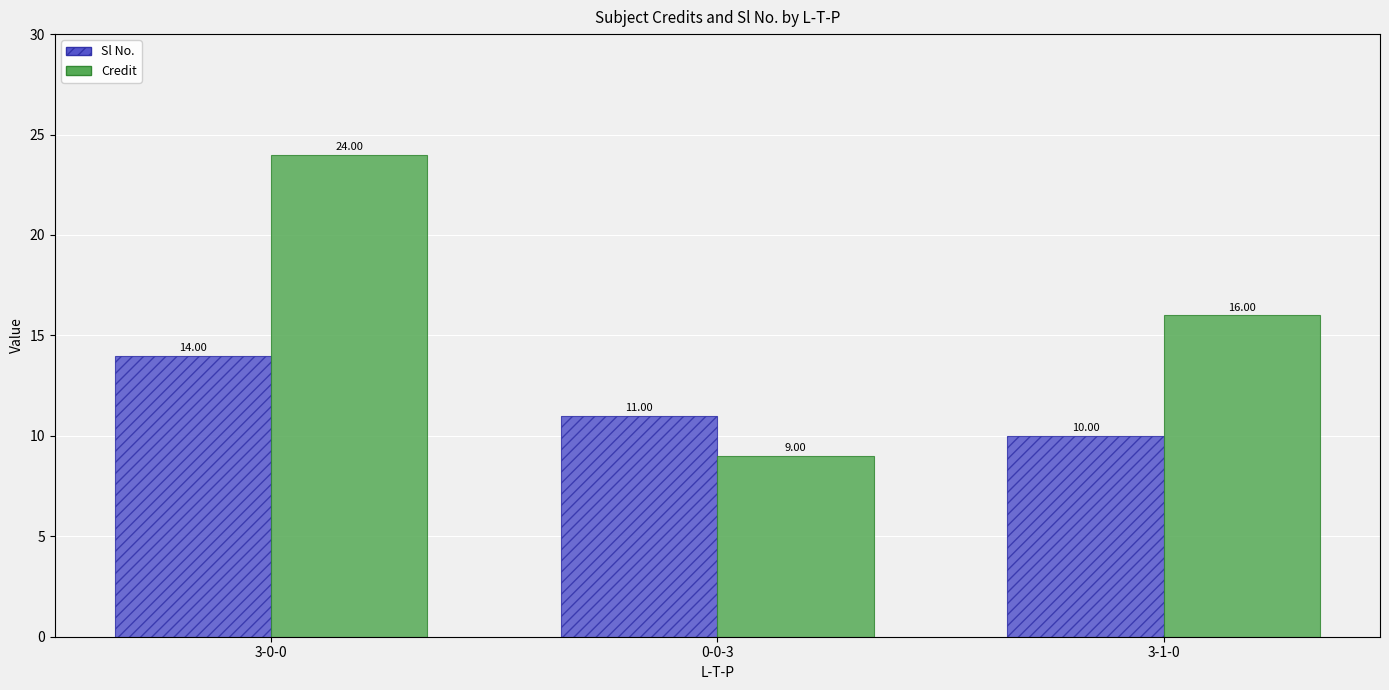

Which series has the largest total across all categories?

Credit